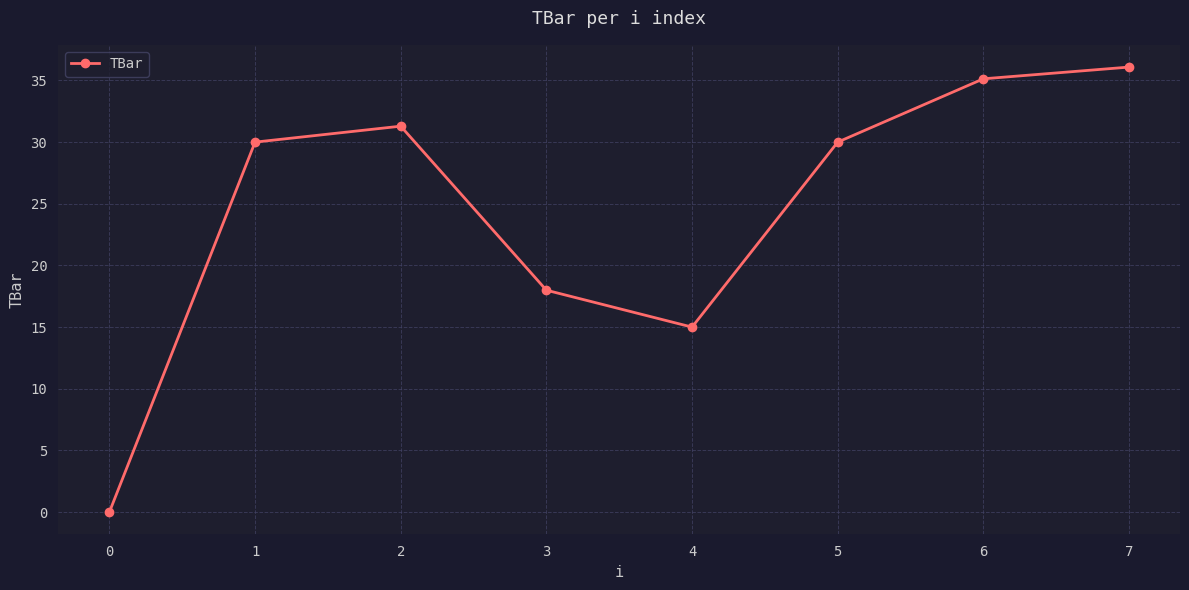

What is the average value?

24.4